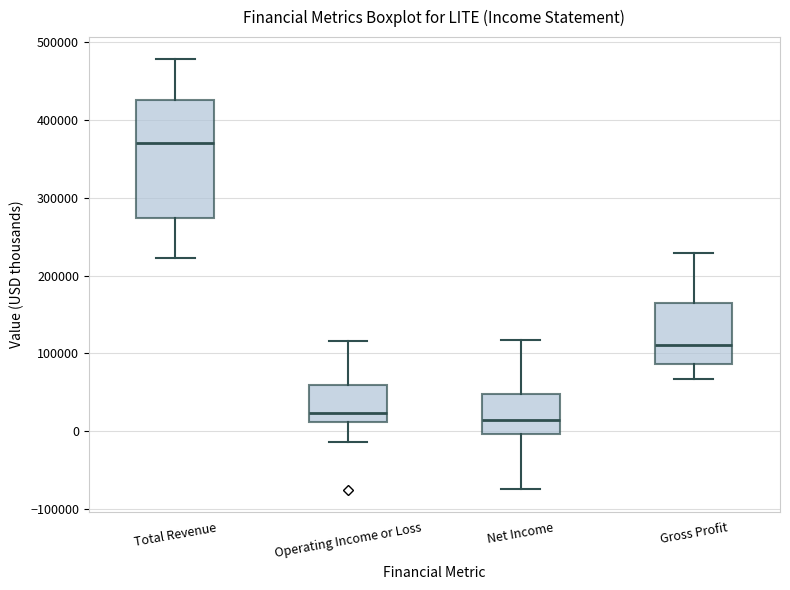

Reading left to right, read every box against the y-axis: the position of its median line, the range the box covers, and the ends of its whiskers. The values are not printed on the chart, so give them approximately, as read against the axis.

Total Revenue: median 370000, box 270000 to 430000, whiskers 220000 to 480000
Operating Income or Loss: median 20000, box 10000 to 60000, whiskers -10000 to 120000
Net Income: median 10000, box 0 to 50000, whiskers -70000 to 120000
Gross Profit: median 110000, box 90000 to 170000, whiskers 70000 to 230000